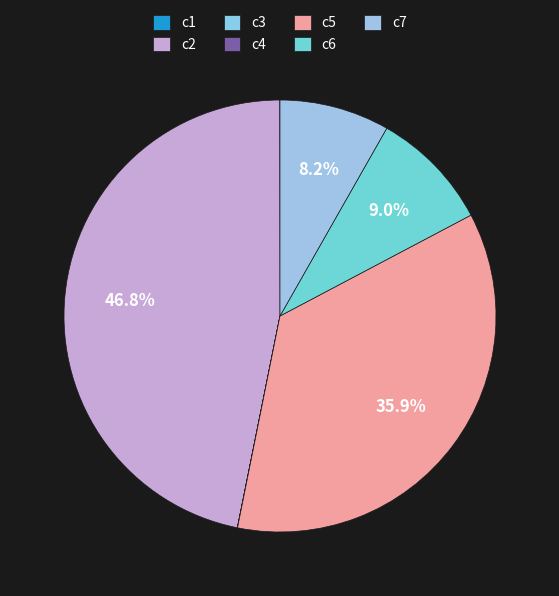

What percentage is the c5 slice, to the nearest percent?

36%